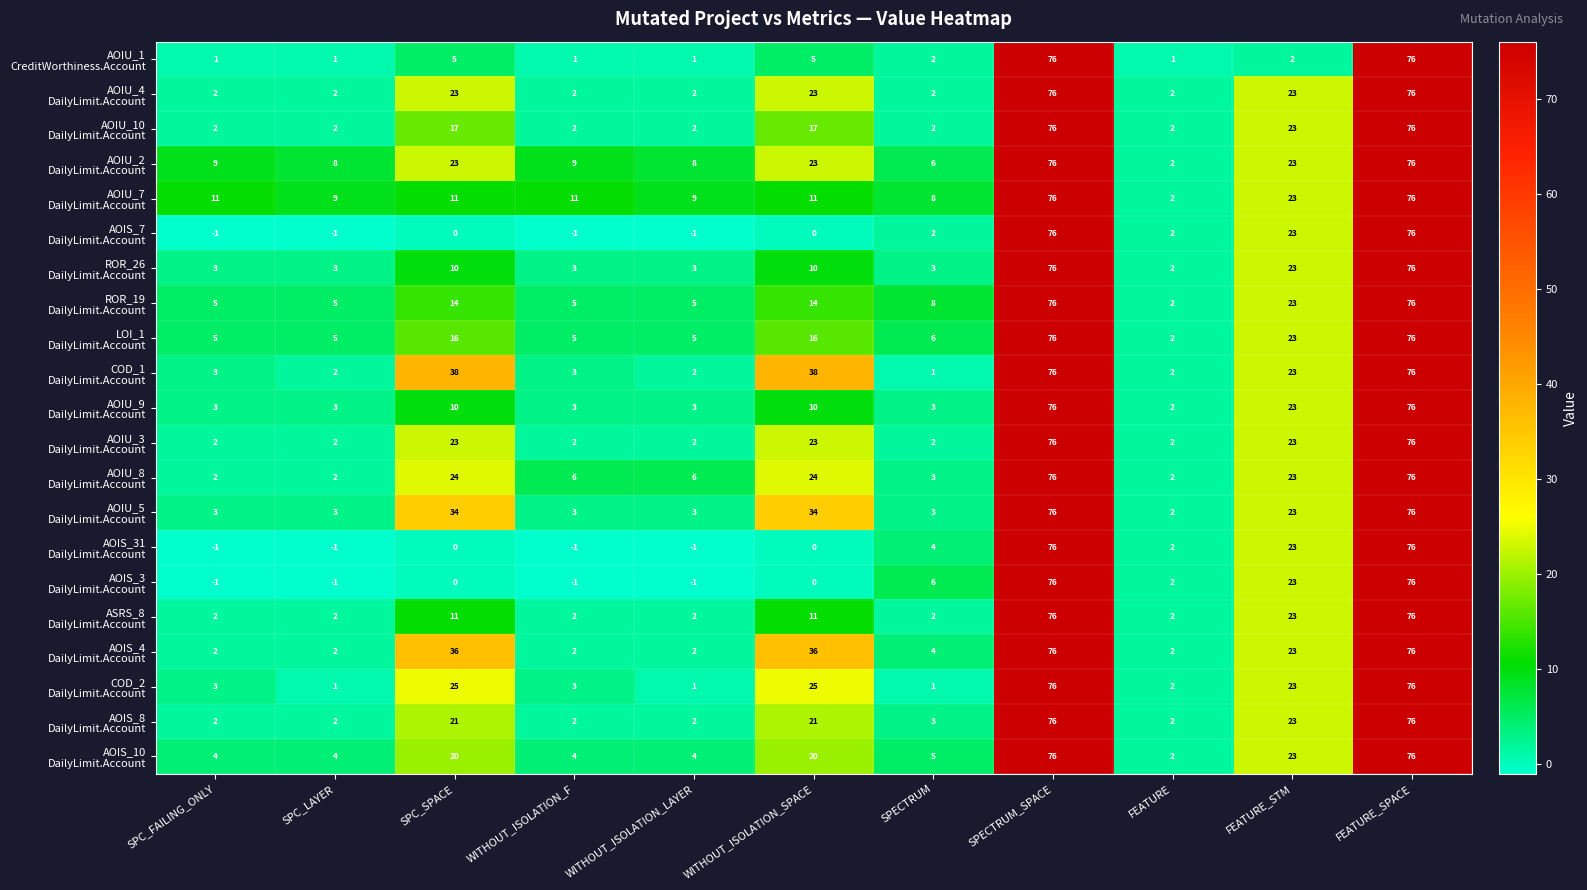

What is the maximum value shown in the chart?

76